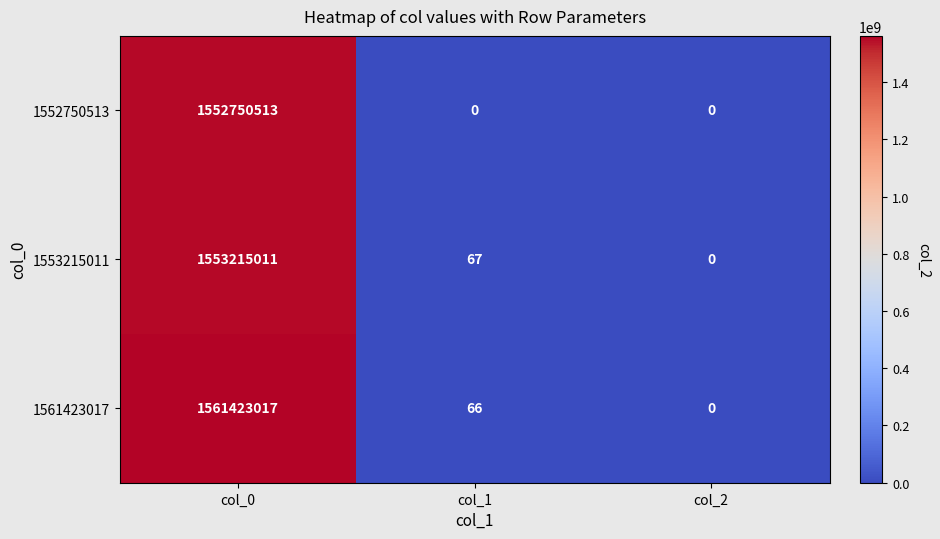

What is the difference between the maximum and minimum values in the 1552750513 series?

1552750513